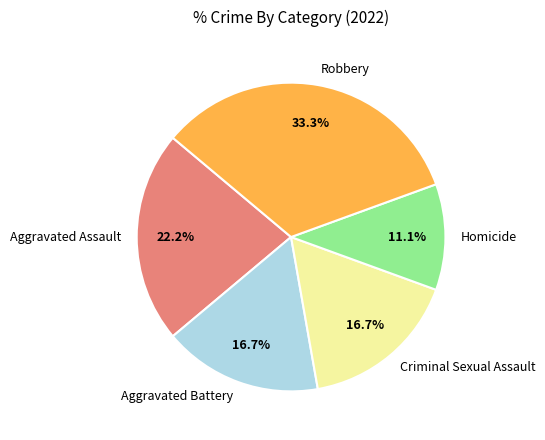

To the nearest percent, what is the combined percentage of Aggravated Battery and Criminal Sexual Assault?

33%